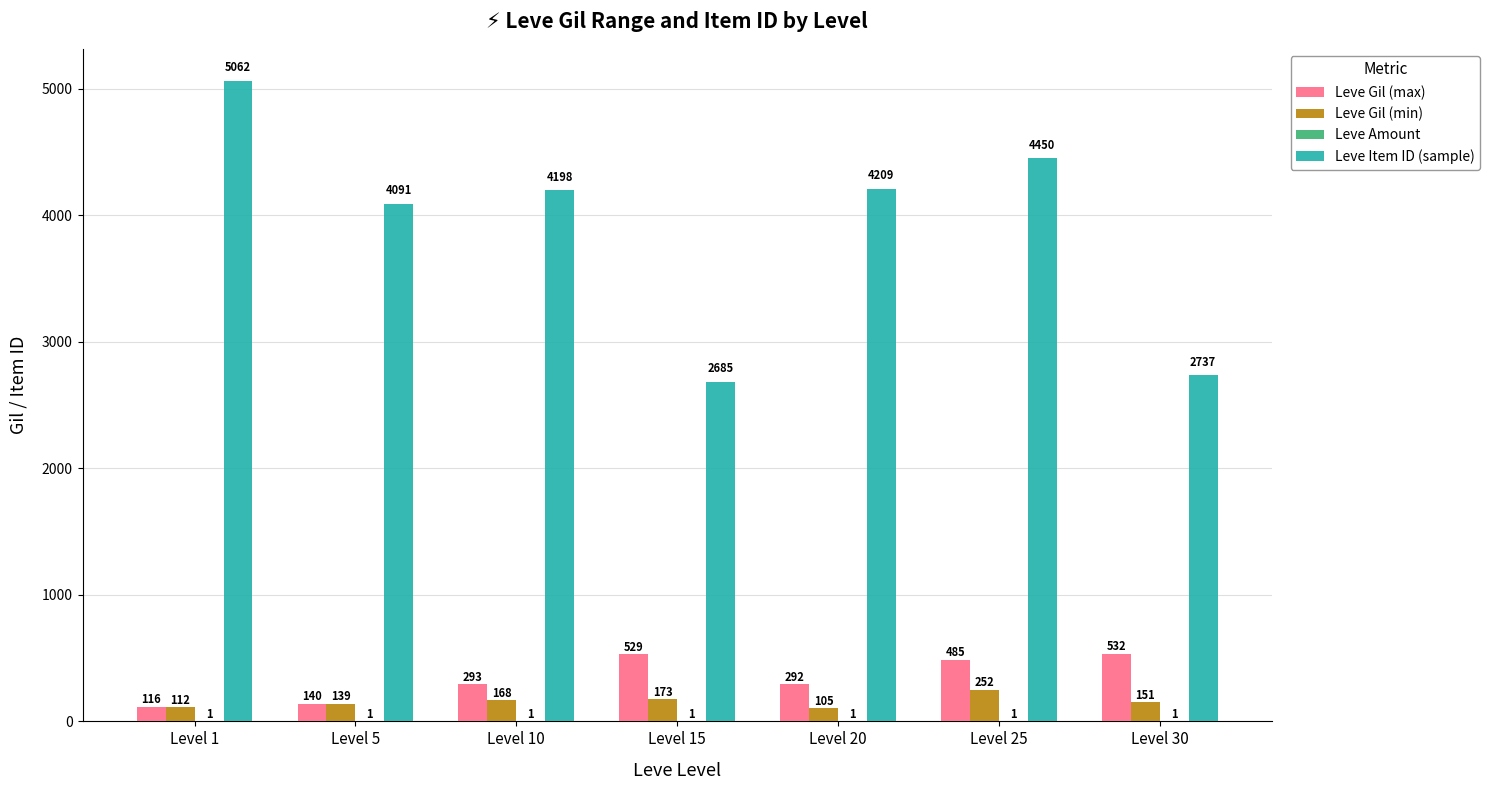

At which label is Leve Item ID (sample) closest to 3873?

Level 5